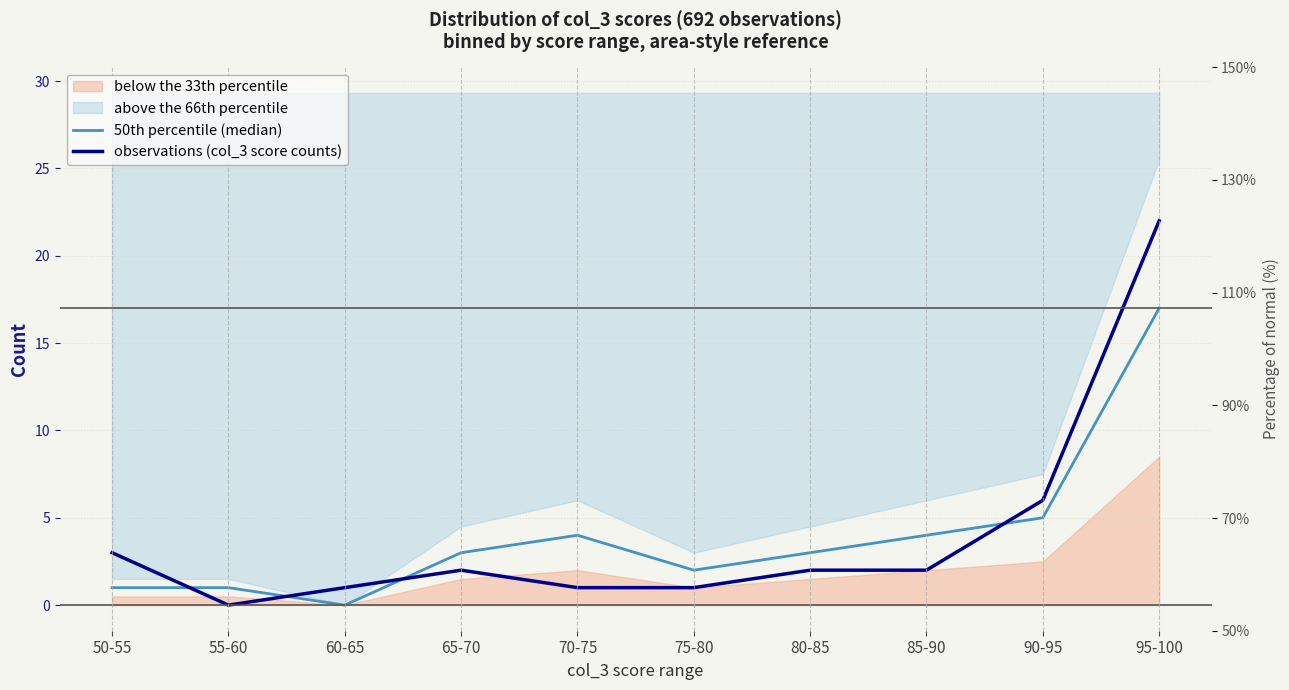

Is it true that observations (col_3 score counts) equals 2 at 75-80?

False